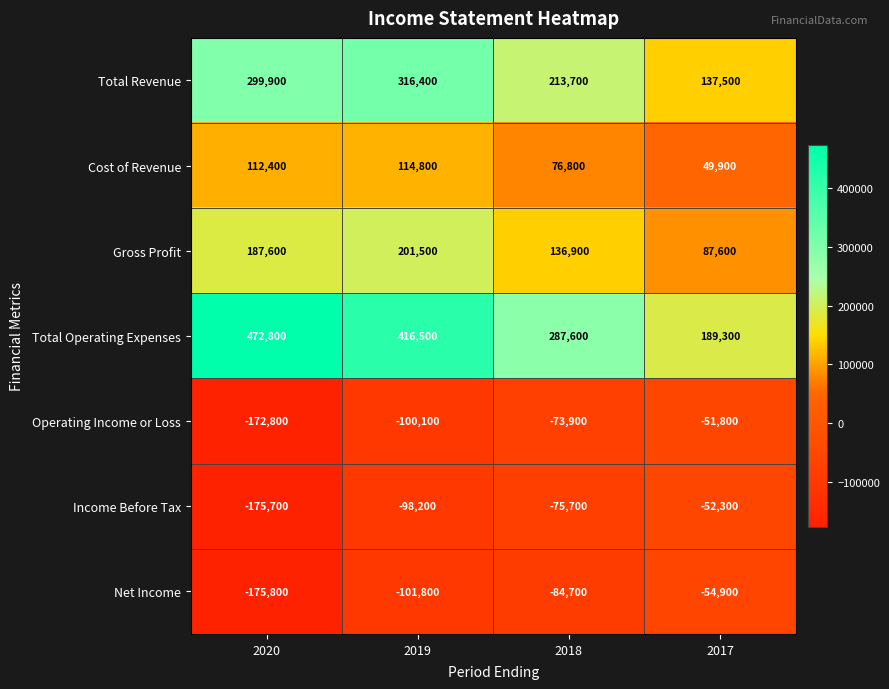

What is the greatest value displayed?

472800